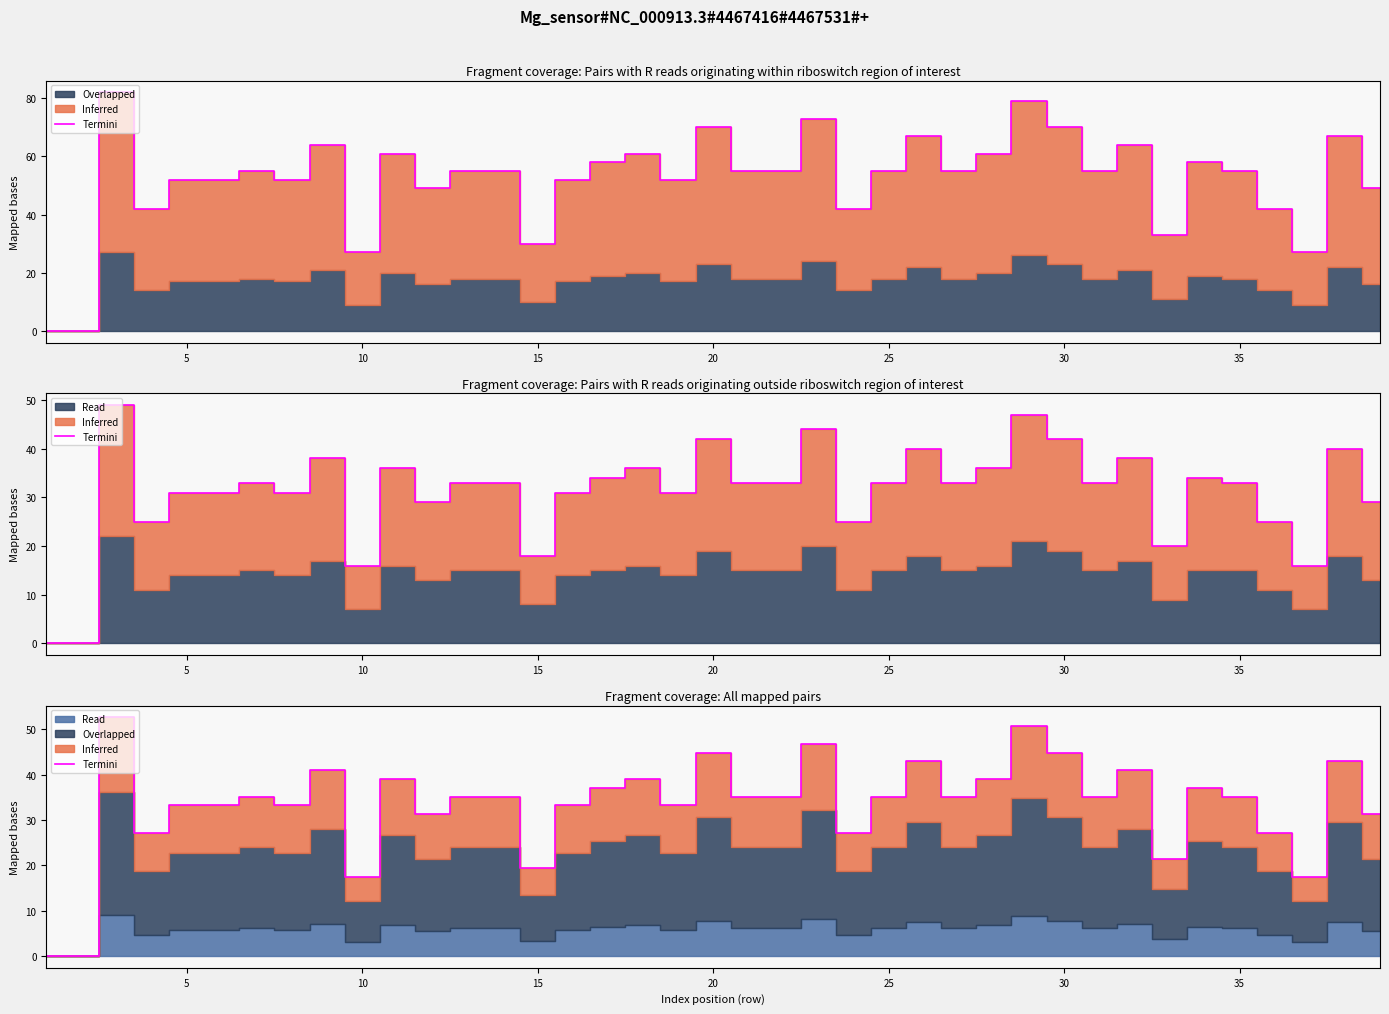

How many lines are shown in the chart?

1